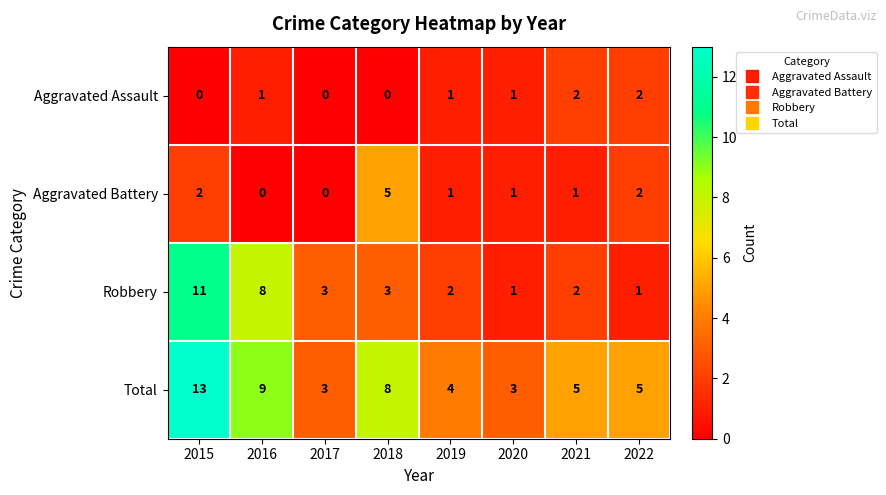

What is the spread (max minus min) of values at 2015?

13